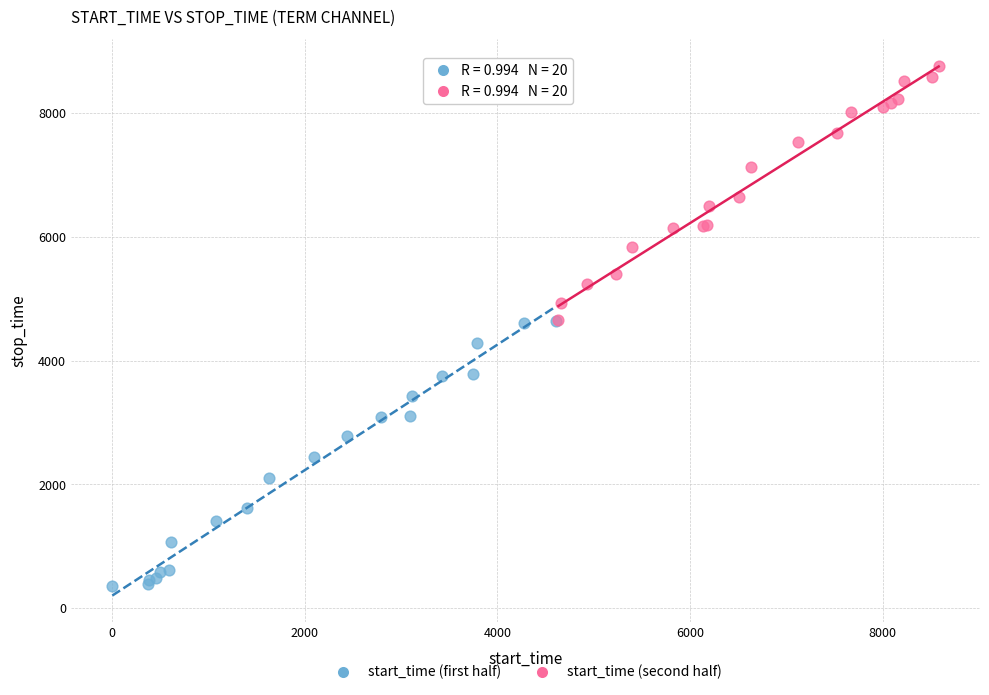

Which series contains the highest Y value?

start_time (second half)